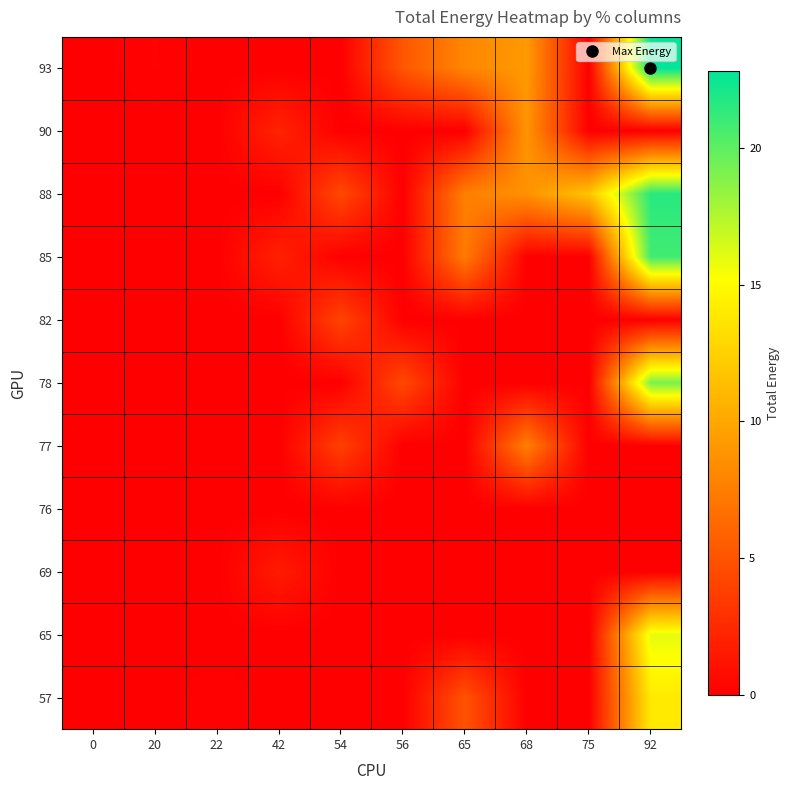

Reading right to left, transcribe all the data shown in this chart.

57: 92=14.0	75=0.0	68=0.0	65=4.9	56=0.0	54=0.0	42=0.0	22=0.2	20=0.0	0=0.0
65: 92=15.9	75=0.0	68=0.0	65=0.0	56=0.0	54=0.0	42=0.0	22=0.0	20=0.0	0=0.0
69: 92=0.0	75=0.0	68=0.0	65=0.0	56=0.0	54=0.0	42=1.6	22=0.0	20=0.0	0=0.0
76: 92=0.0	75=0.0	68=0.0	65=0.0	56=0.0	54=0.0	42=0.0	22=0.0	20=0.0	0=0.0
77: 92=0.0	75=0.0	68=7.6	65=0.0	56=0.0	54=3.8	42=0.0	22=0.0	20=0.0	0=0.0
78: 92=19.1	75=0.0	68=0.0	65=0.0	56=4.3	54=0.0	42=0.0	22=0.0	20=0.0	0=0.0
82: 92=0.0	75=0.0	68=0.0	65=0.0	56=0.0	54=4.1	42=0.0	22=0.0	20=0.0	0=0.0
85: 92=20.8	75=0.0	68=0.0	65=7.4	56=0.0	54=0.0	42=2.0	22=0.0	20=0.0	0=0.0
88: 92=21.6	75=11.7	68=8.7	65=7.6	56=0.0	54=4.4	42=0.0	22=0.0	20=0.0	0=0.0
90: 92=0.0	75=0.0	68=8.9	65=0.0	56=0.0	54=0.0	42=2.1	22=0.0	20=0.0	0=0.0
93: 92=22.8	75=0.0	68=9.2	65=8.0	56=5.1	54=0.0	42=0.0	22=0.0	20=0.2	0=0.0